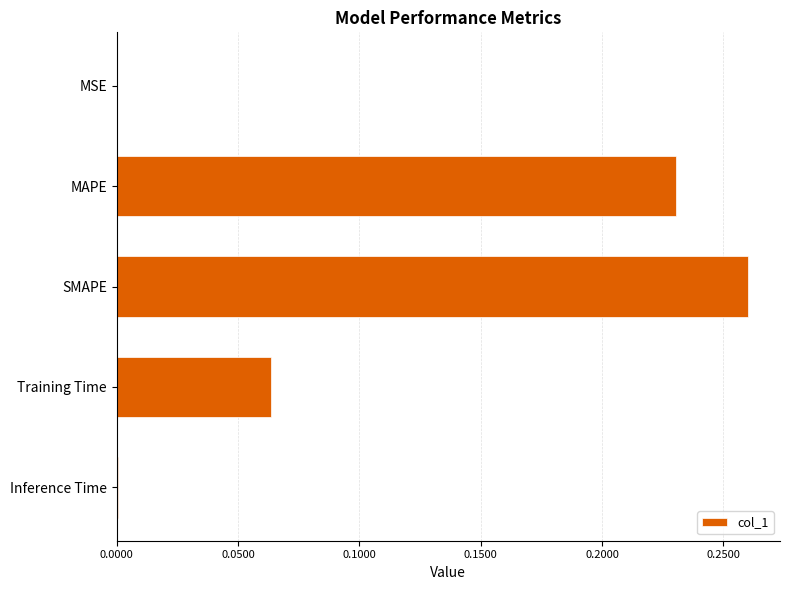

True or false: the data shows 0.0 at Training Time.

False